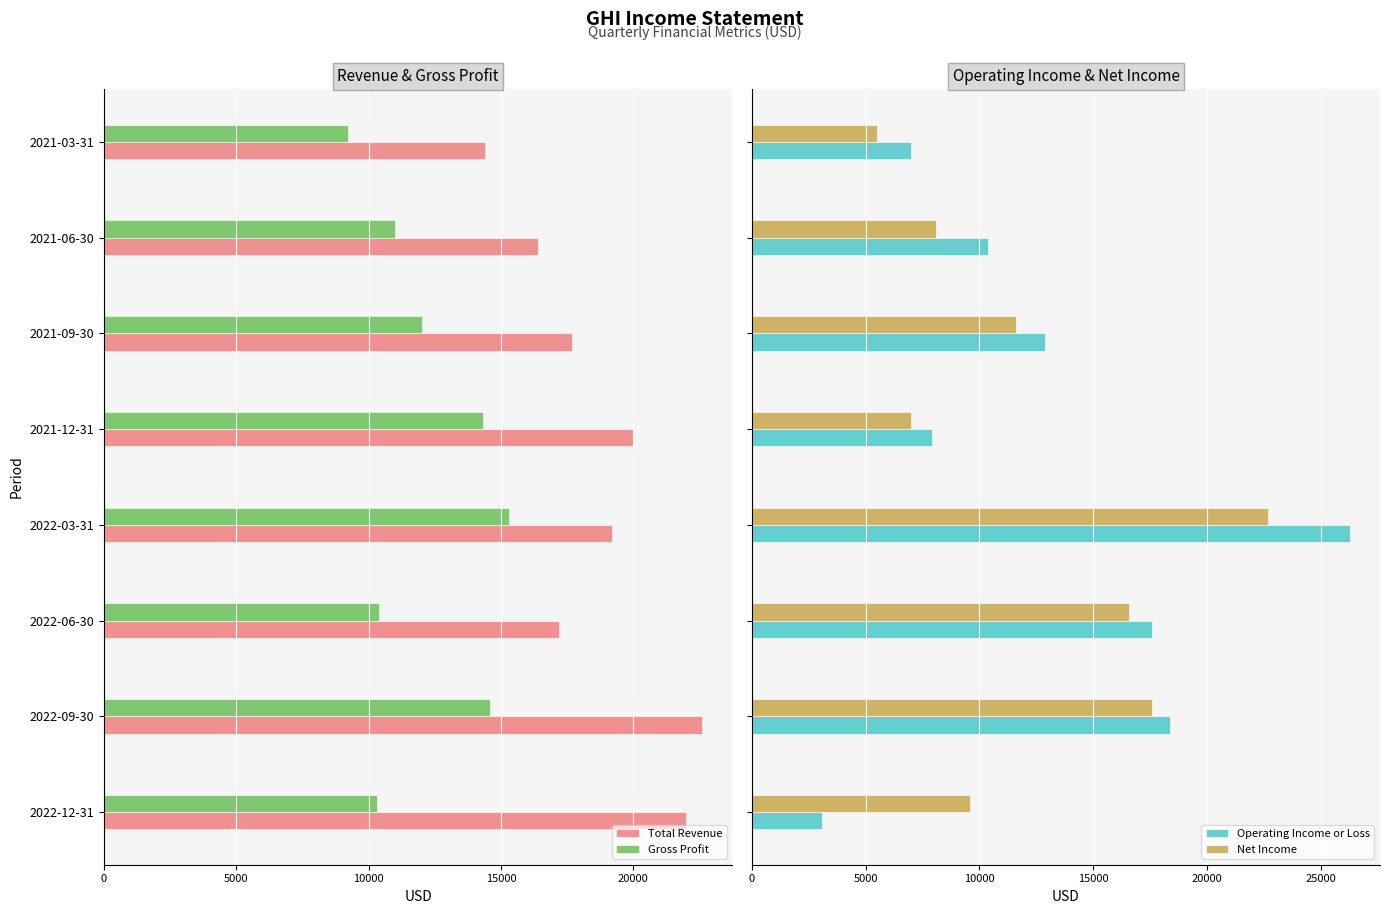

What are all the series names shown in the legend?

Total Revenue, Gross Profit, Operating Income or Loss, Net Income